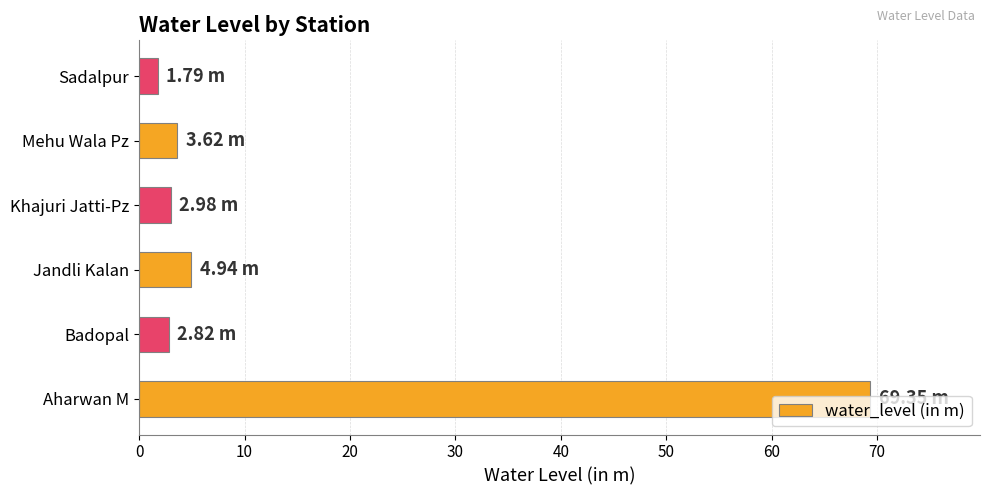

At which label is the value closest to 35?

Jandli Kalan